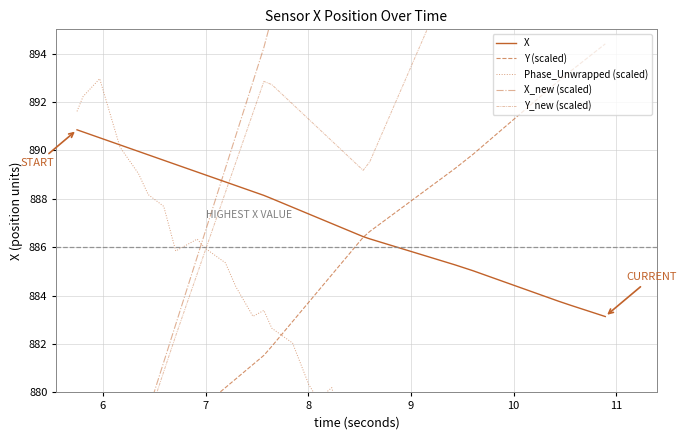

What is the minimum value for X?

883.1